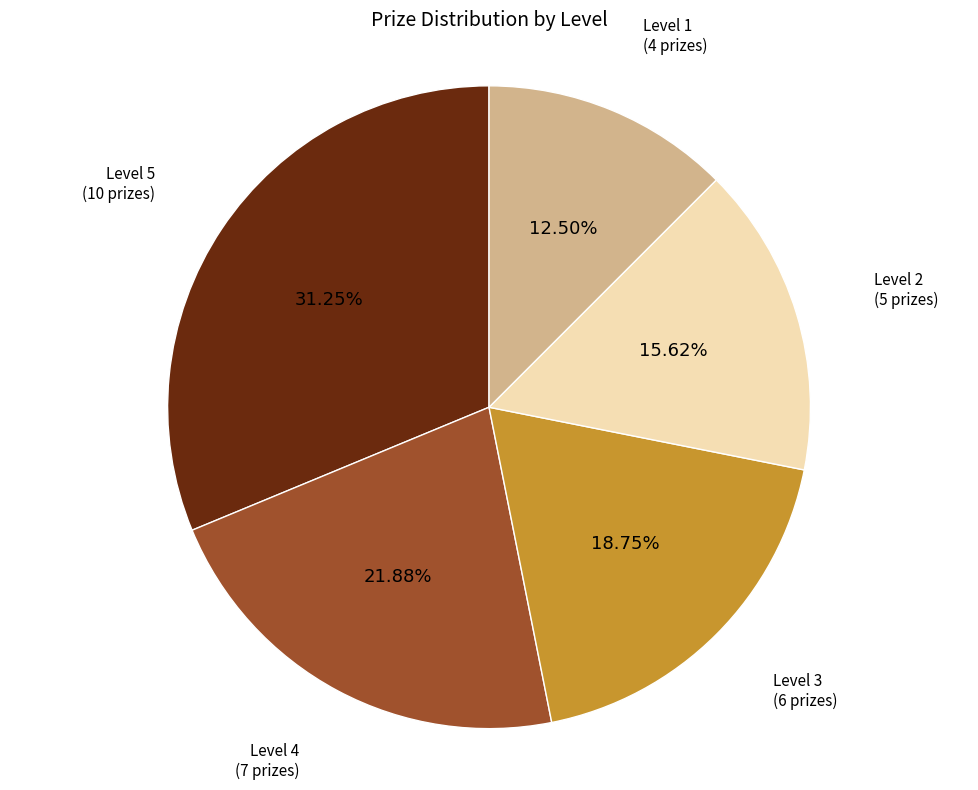

How many segments does this pie chart have?

5